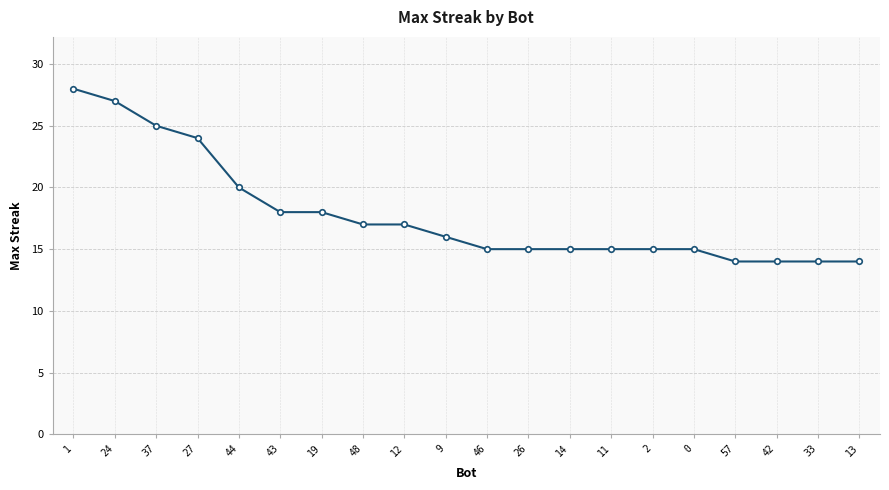

What is the maximum value shown in the chart?

28